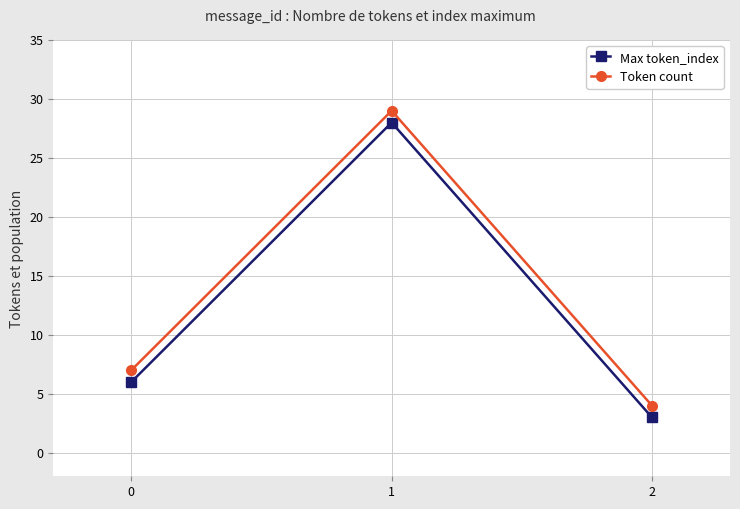

Count the Max token_index values in the range 3 to 28.

3